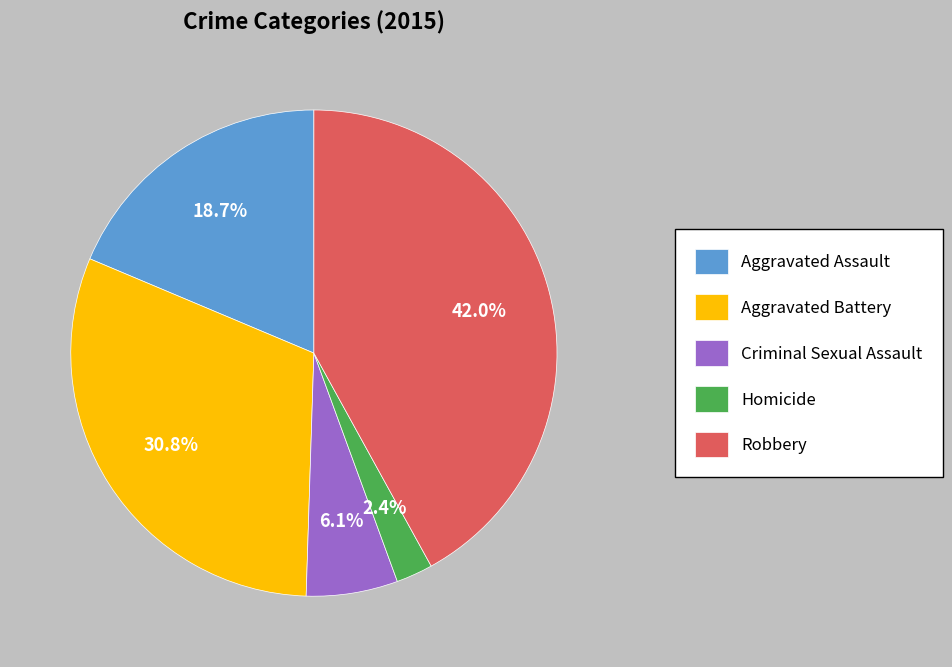

Is it true that Homicide is 8% of the pie?

False